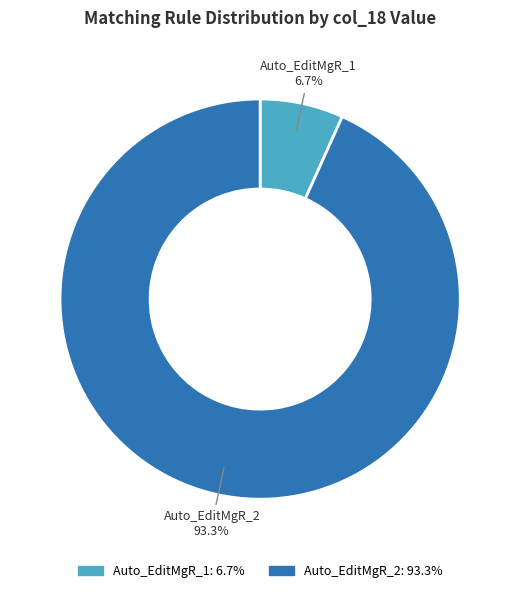

To the nearest percent, what is the difference between the Auto_EditMgR_1 and Auto_EditMgR_2 slice percentages?

87%